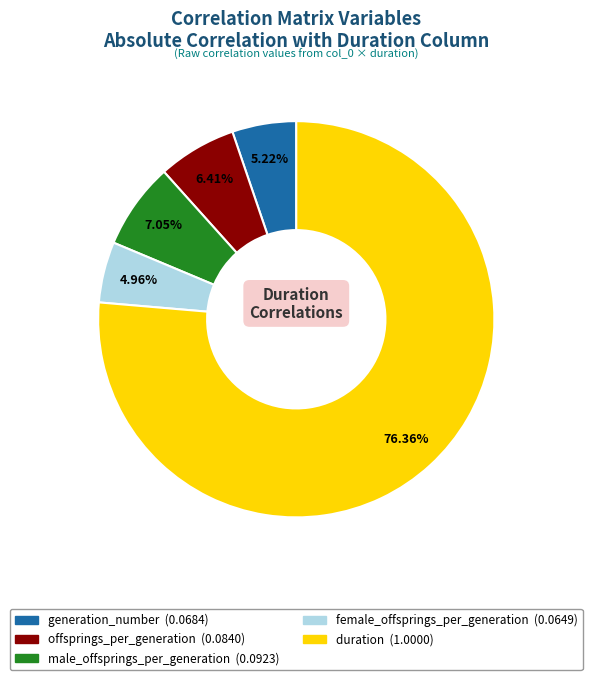

To the nearest percent, what is the combined percentage of generation_number and offsprings_per_generation?

12%